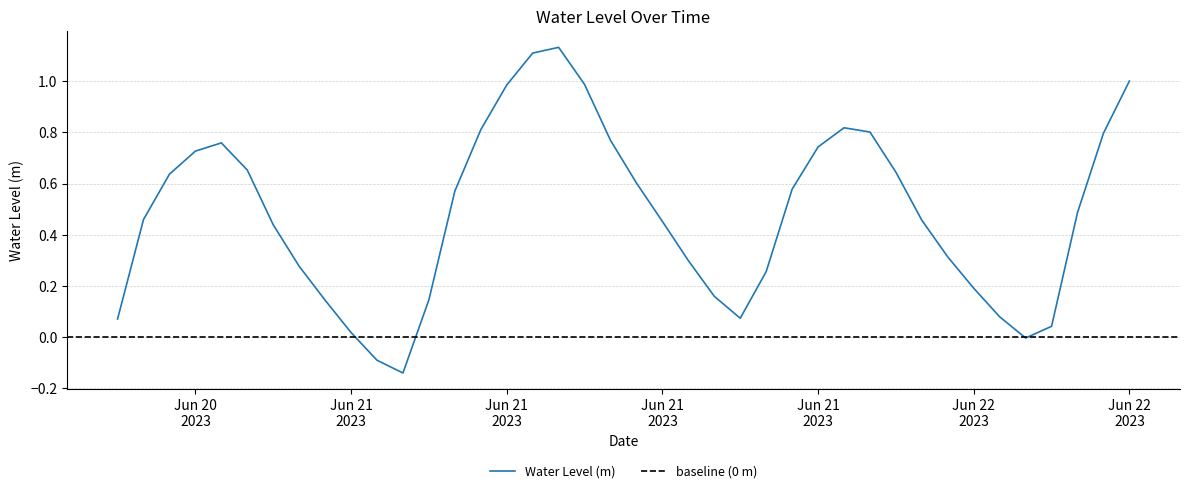

Read the value at 2023-06-22 04:00:00.

0.1